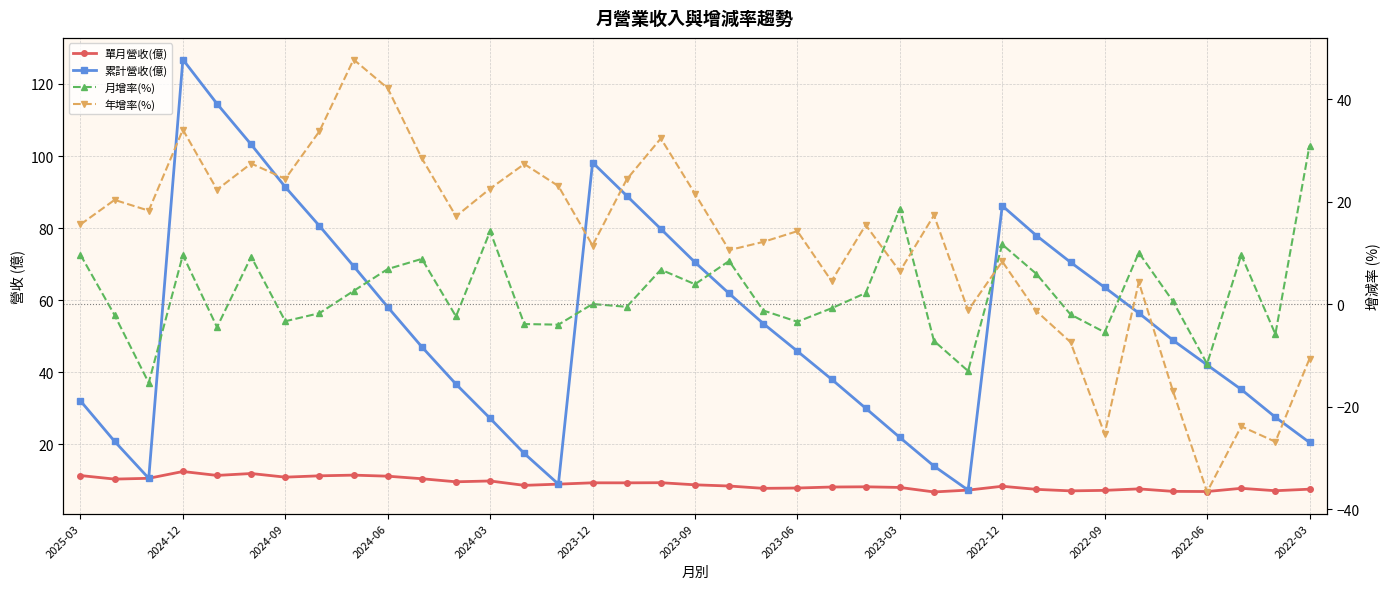

In 月增率(%), how many points are lower than both neighbors (excluding endpoints)?

12